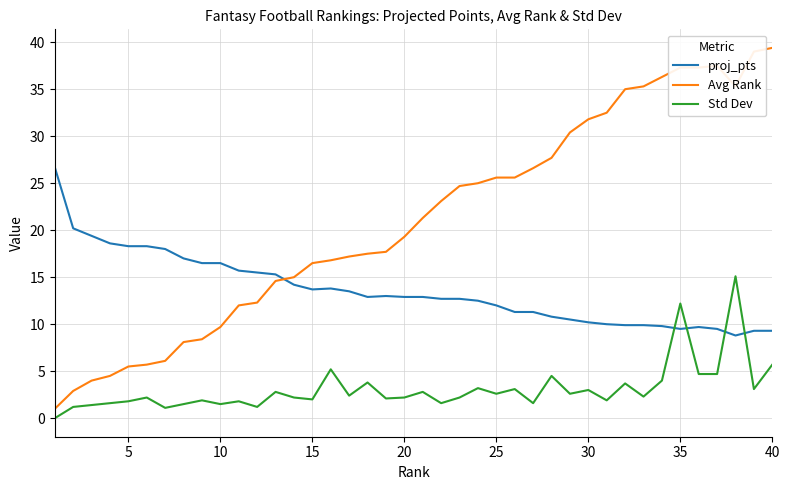

Which series has the largest total across all categories?

Avg Rank